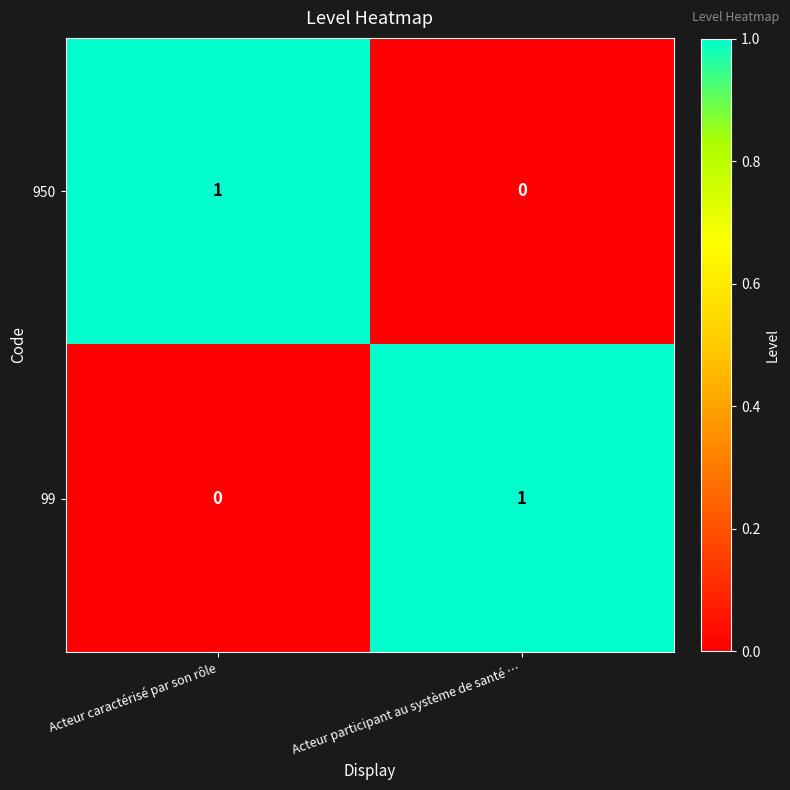

Reading left to right, what are all the values shown in this chart?

950: Acteur caractérisé par son rôle=1	Acteur participant au système de santé …=0
99: Acteur caractérisé par son rôle=0	Acteur participant au système de santé …=1